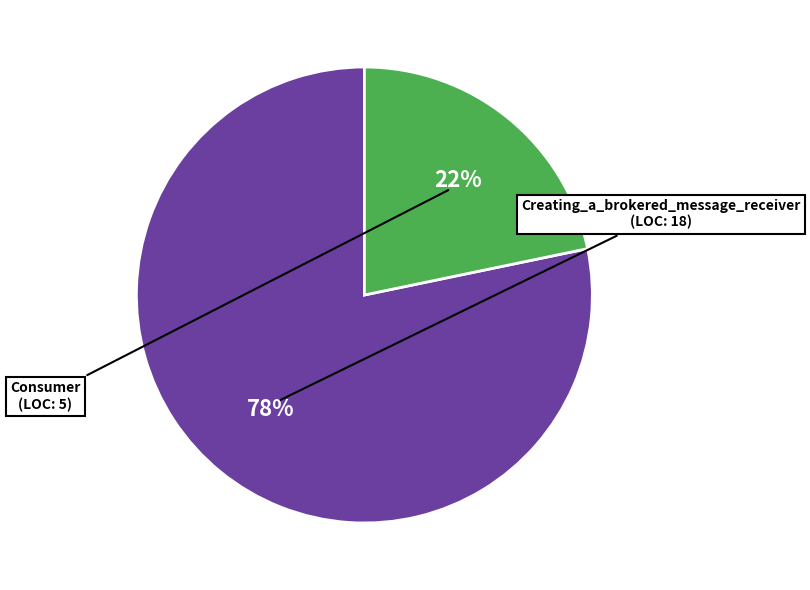

To the nearest percent, what is the average slice percentage?

50%